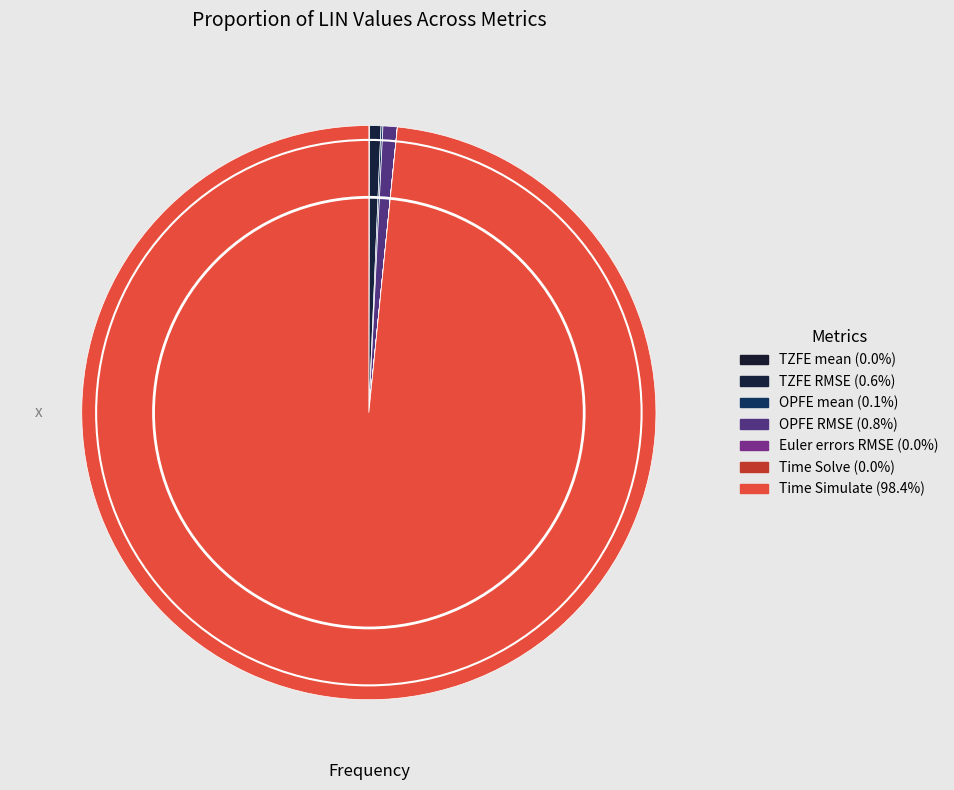

Rank the categories by value from highest to lowest.

Time Simulate, OPFE RMSE, TZFE RMSE, OPFE mean, TZFE mean, Time Solve, Euler errors RMSE